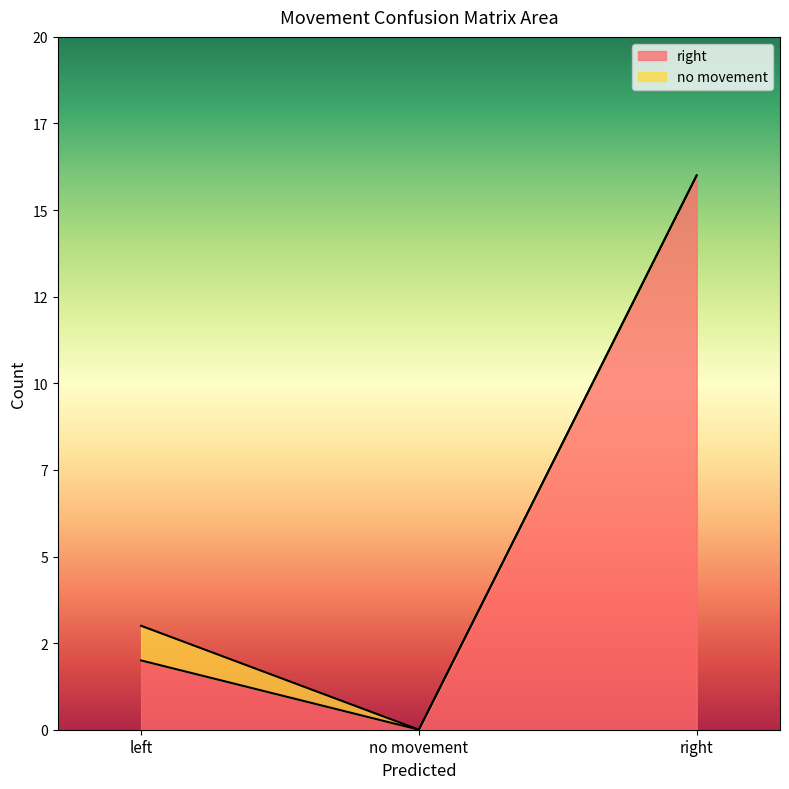

Reading left to right, what are all the values shown in this chart?

left=2	no movement=0	right=16